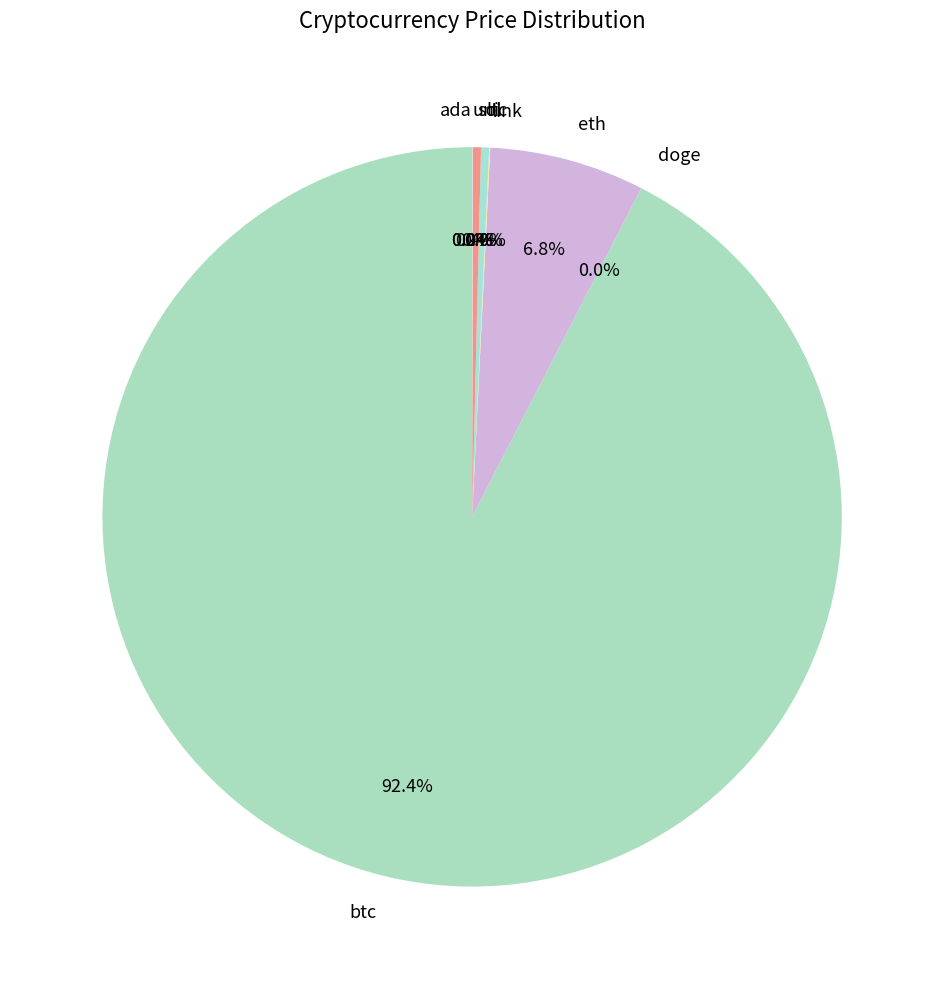

Which slice is the largest?

btc